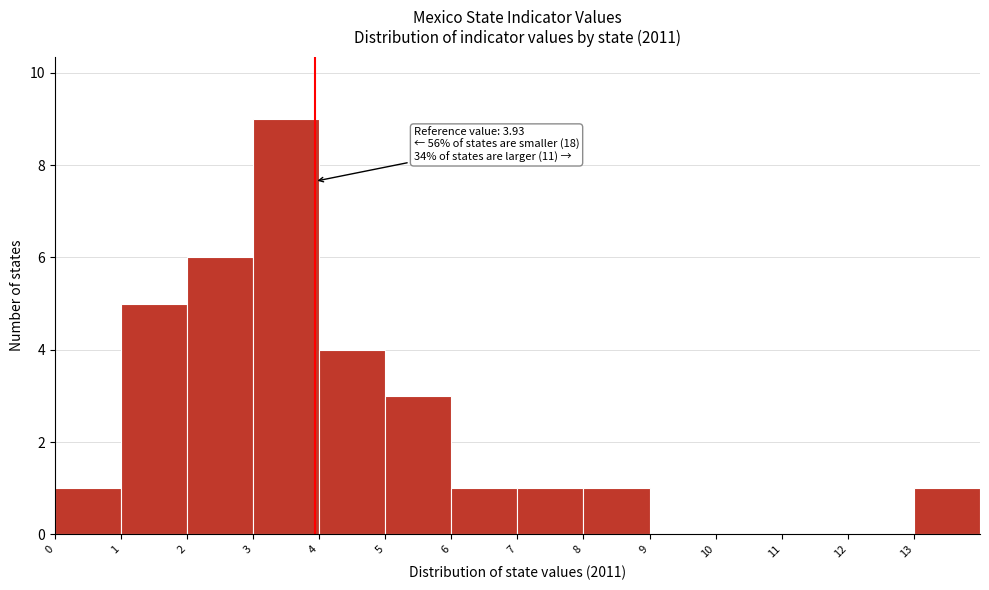

Over which range of the x-axis is the bar tallest?

3 to 4